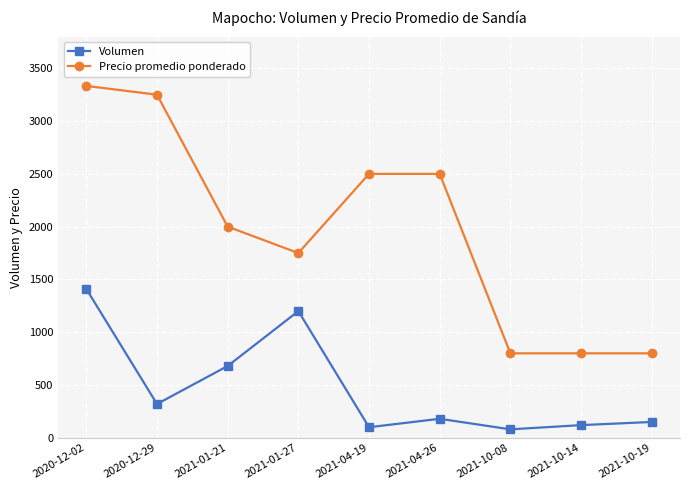

At which label does Volumen first exceed 180?

2020-12-02